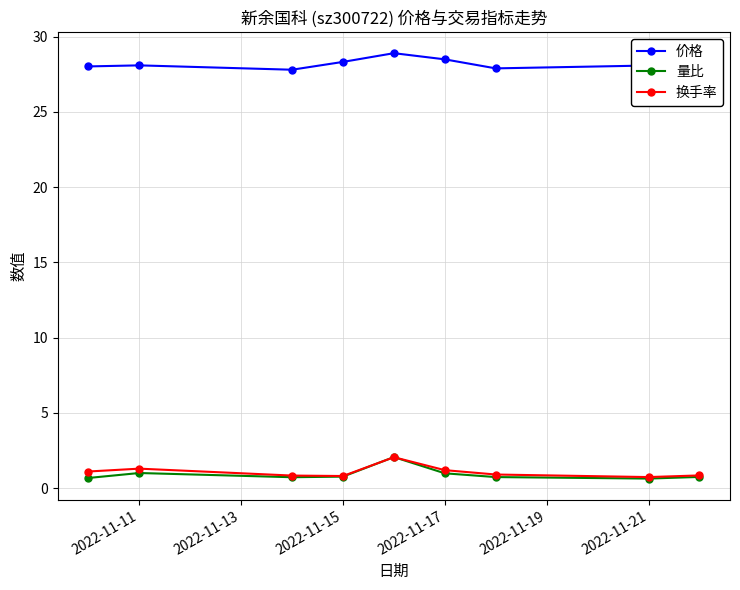

True or false: 量比 has more than 1 interior local peaks.

True